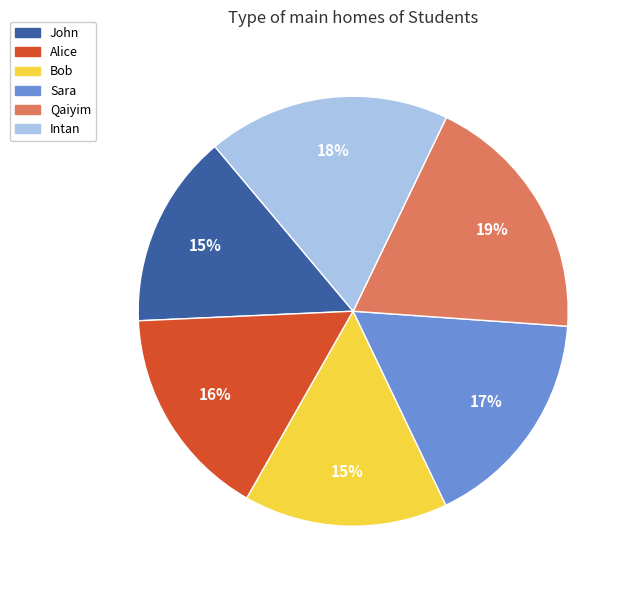

To the nearest percent, what is the average slice percentage?

17%